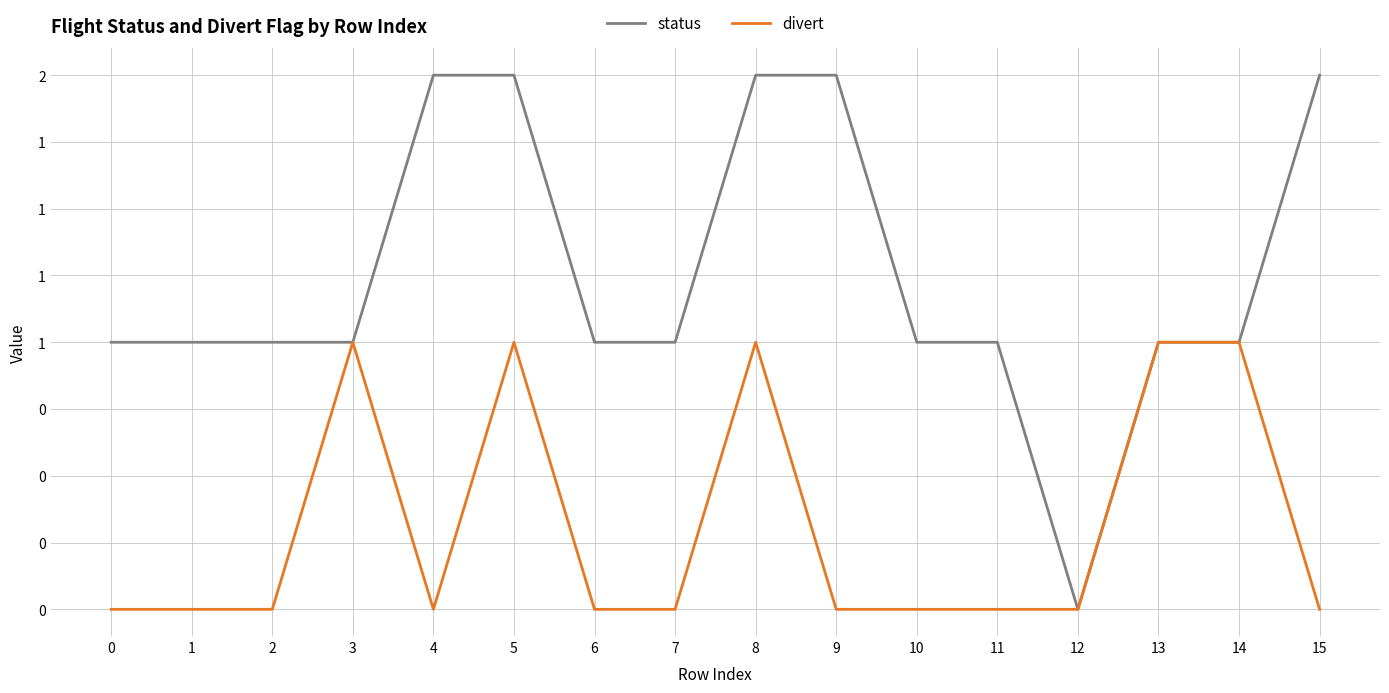

Rank the series by their maximum value, from highest to lowest.

status, divert